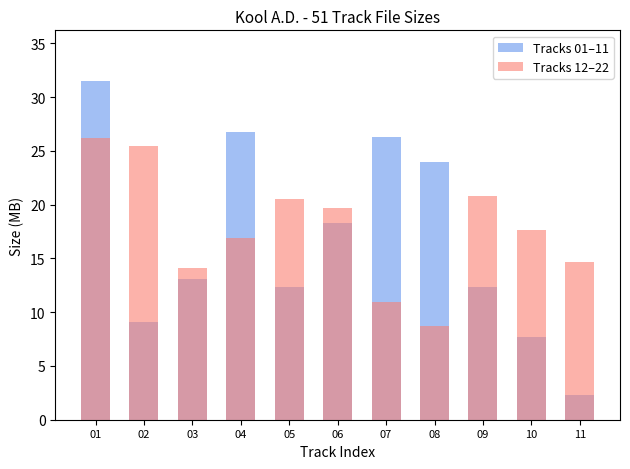

Reading left to right, extract all data points from this chart.

Tracks 01–11: 01=31.5	02=9.0	03=13.1	04=26.7	05=12.3	06=18.3	07=26.3	08=23.9	09=12.3	10=7.7	11=2.3
Tracks 12–22: 01=26.2	02=25.4	03=14.1	04=16.9	05=20.6	06=19.7	07=10.9	08=8.8	09=20.8	10=17.7	11=14.7